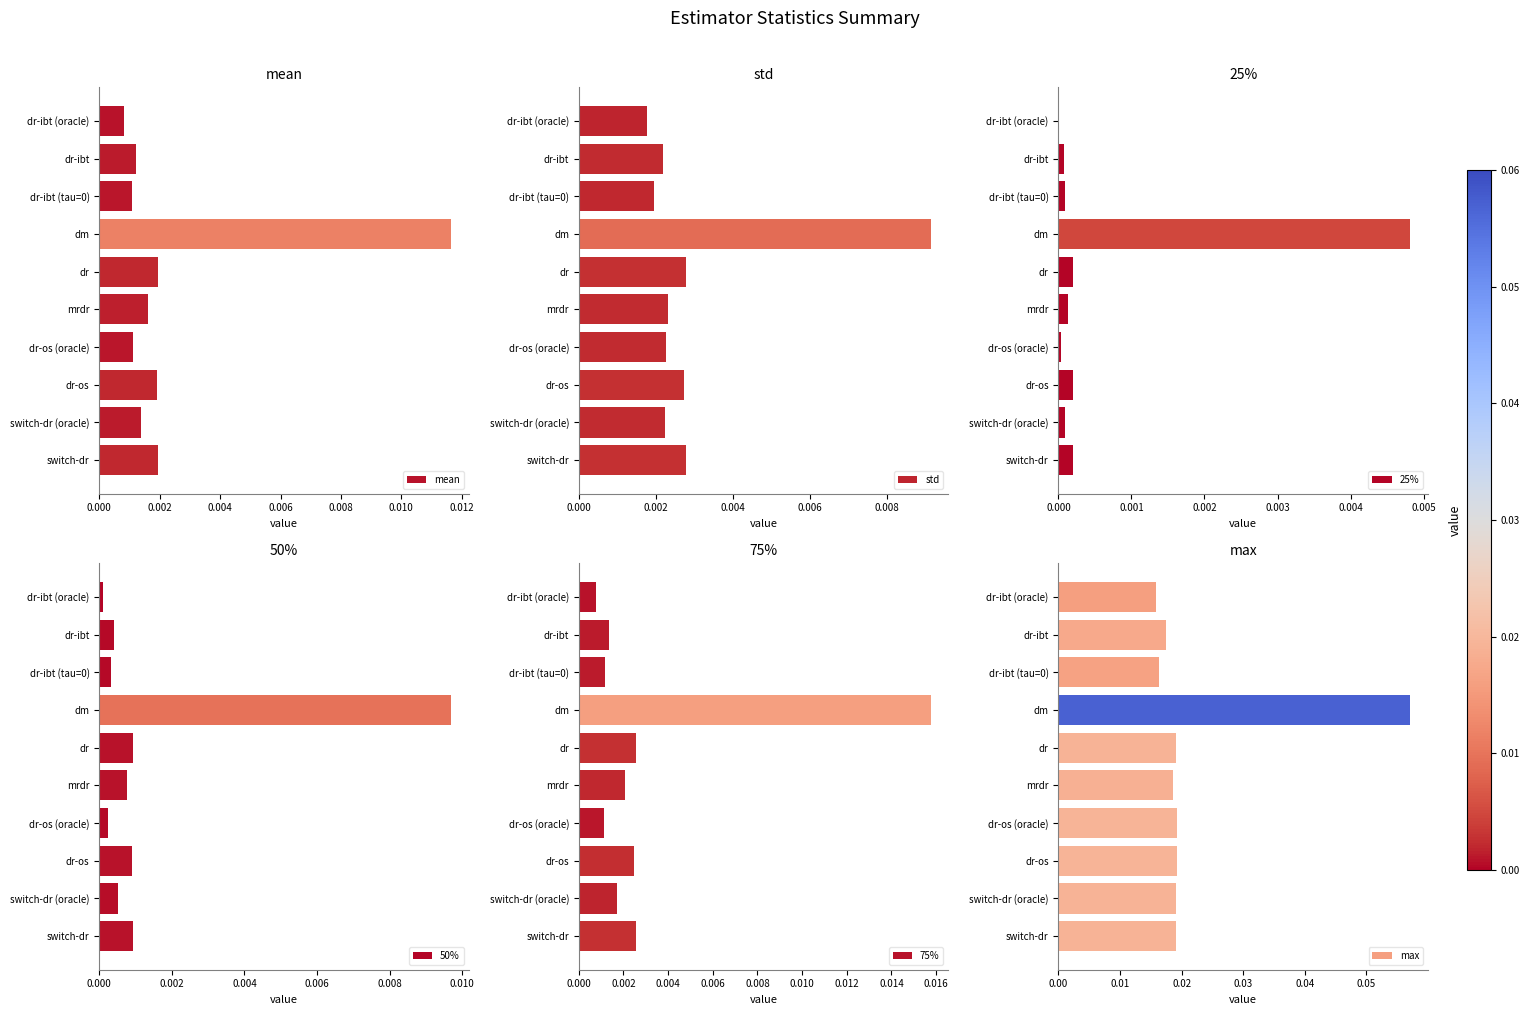

Which category has the lowest value in the mean series?

dr-ibt (oracle)